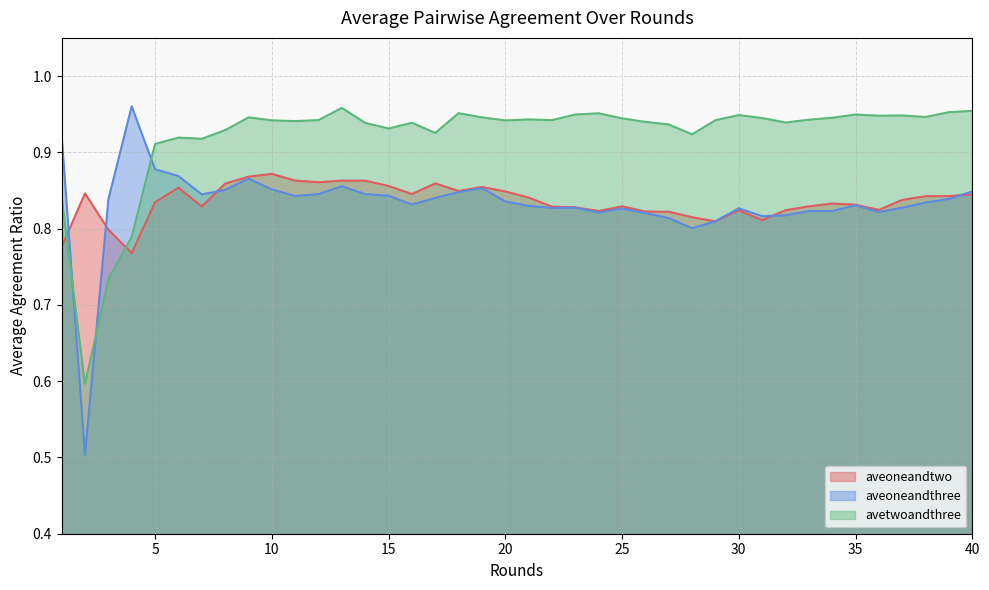

How many lines are shown in the chart?

3